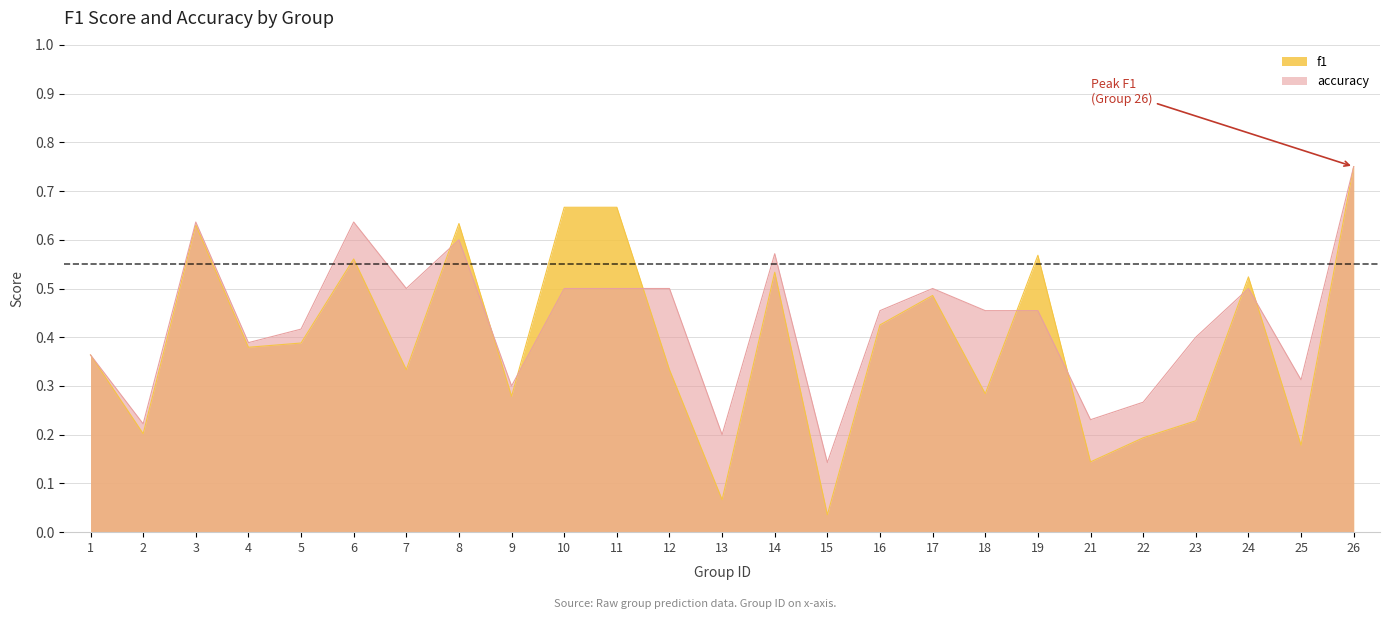

Which has a higher value, 4 or 14?

14